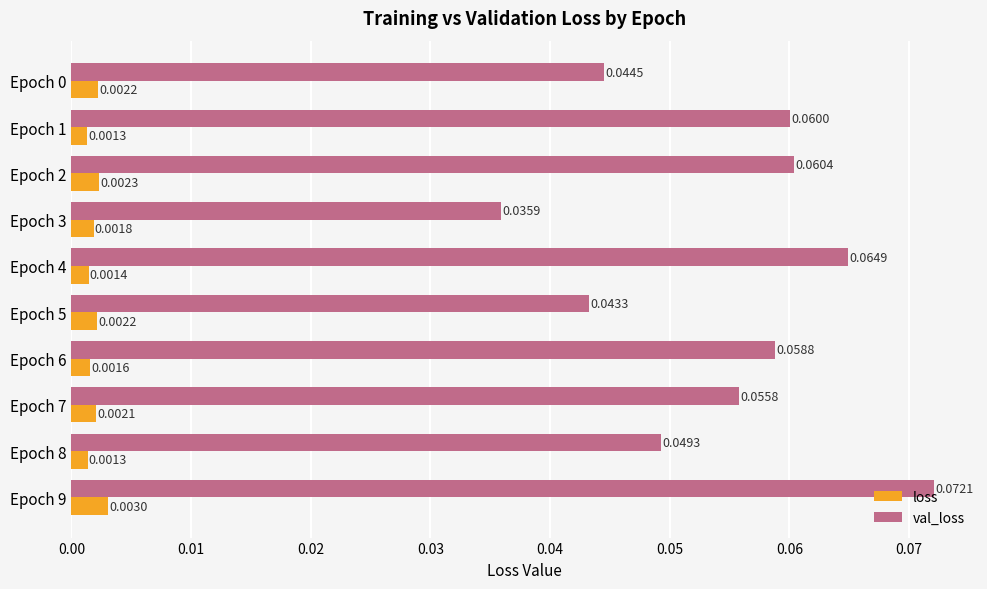

Which series has the widest spread of values?

val_loss